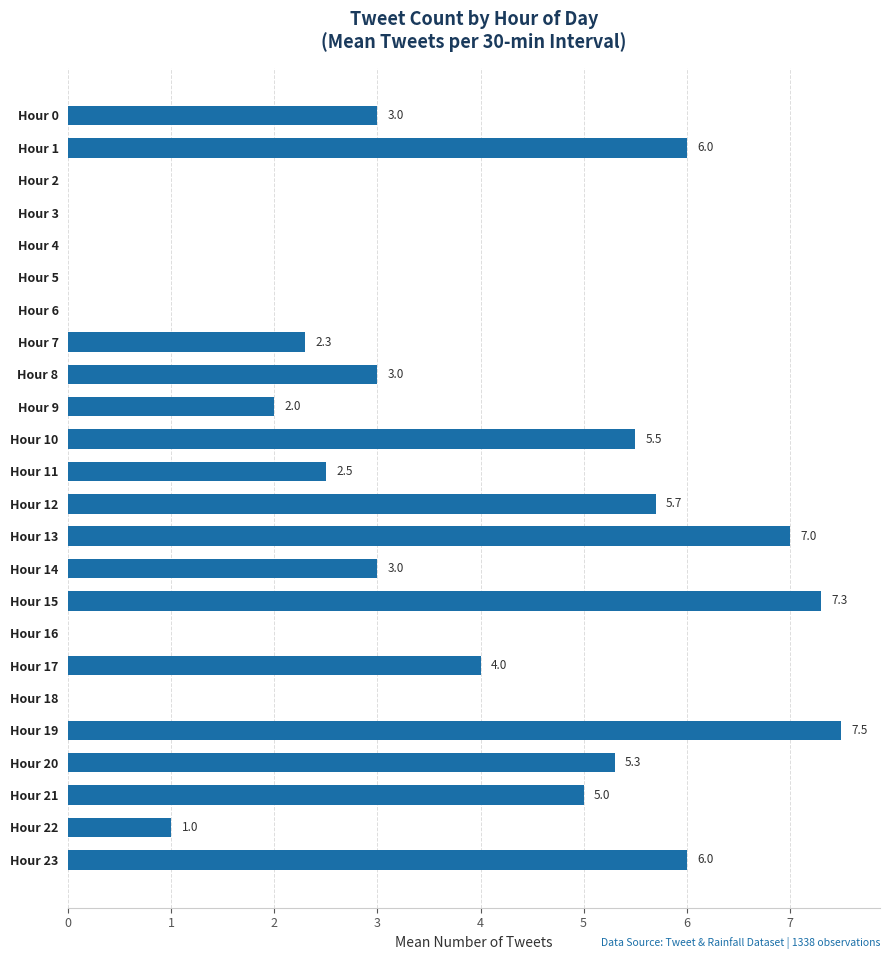

What is the change in value from Hour 0 to Hour 19?

+4.5